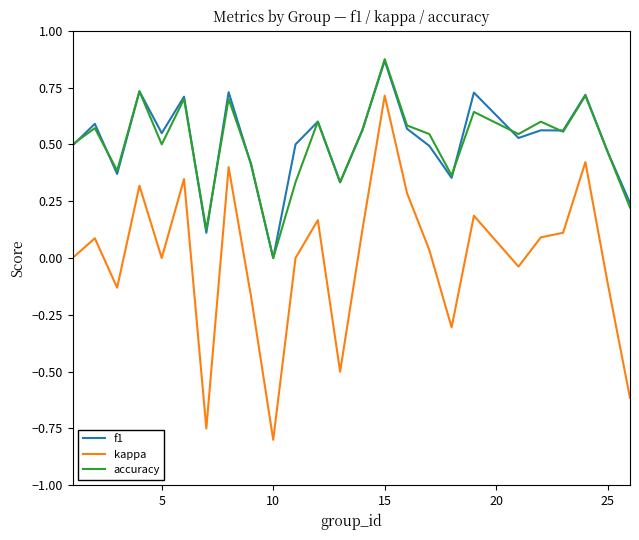

True or false: f1 and kappa cross at least once.

False